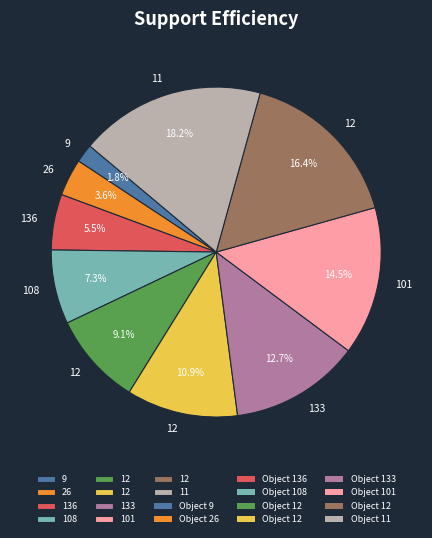

How many slices are in this pie chart?

10